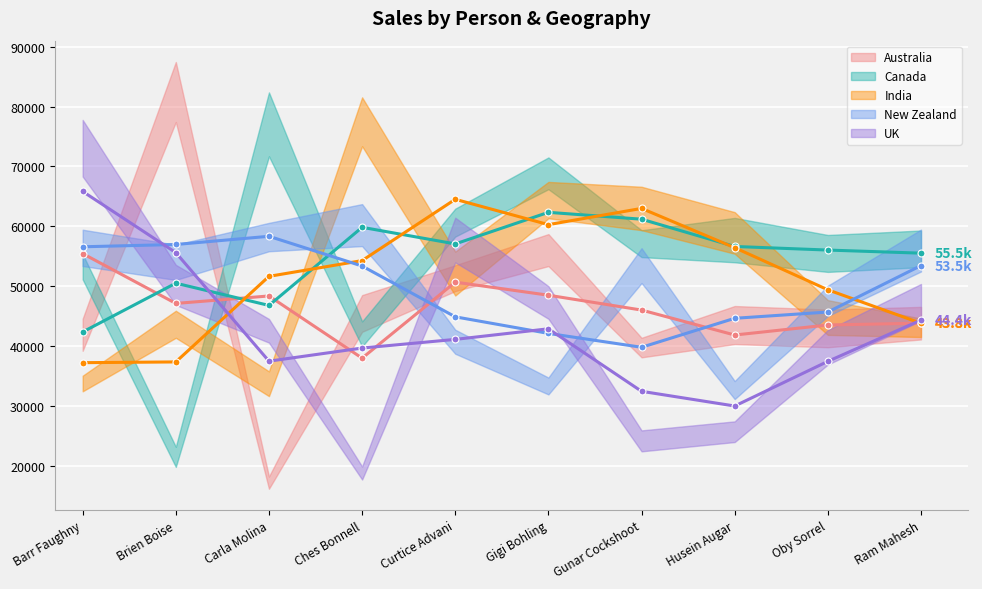

How many lines are shown in the chart?

5